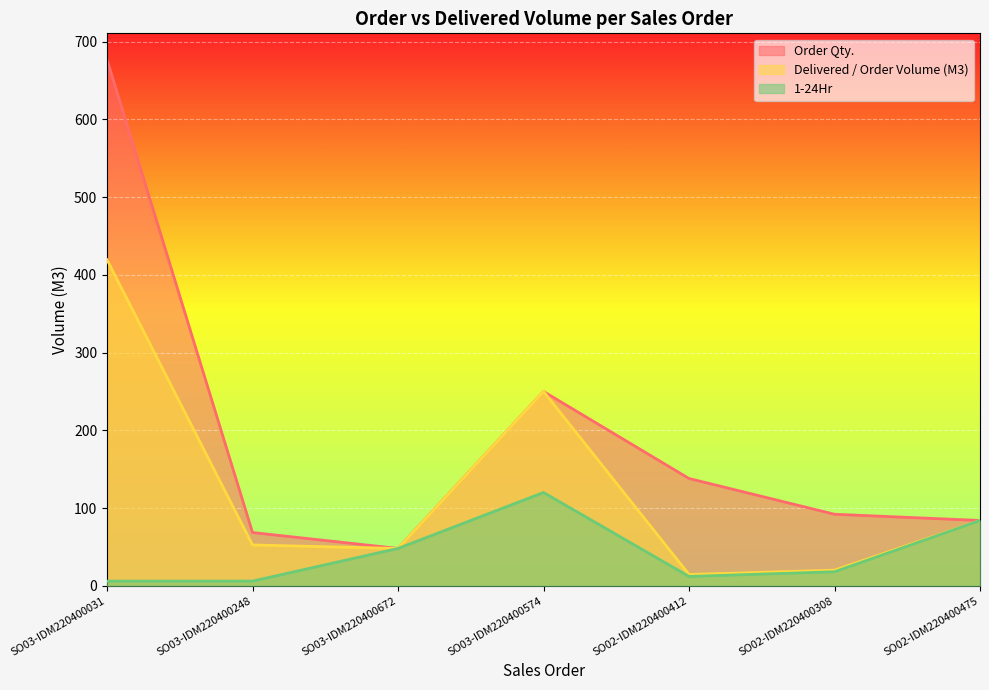

Which has a higher value, SO02-IDM220400412 or SO02-IDM220400308?

SO02-IDM220400412